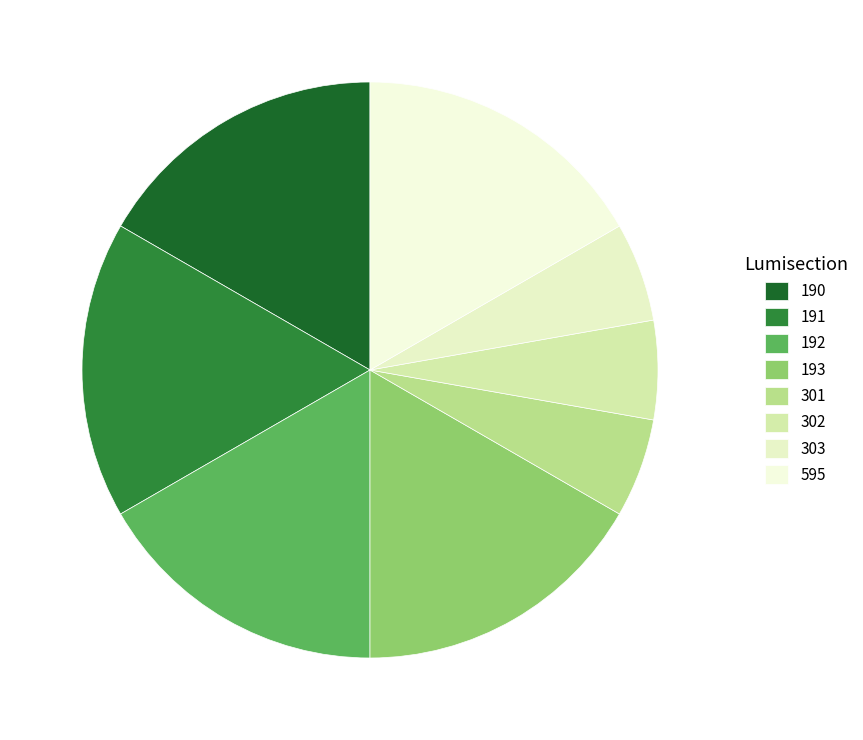

Which slice is the largest?

190